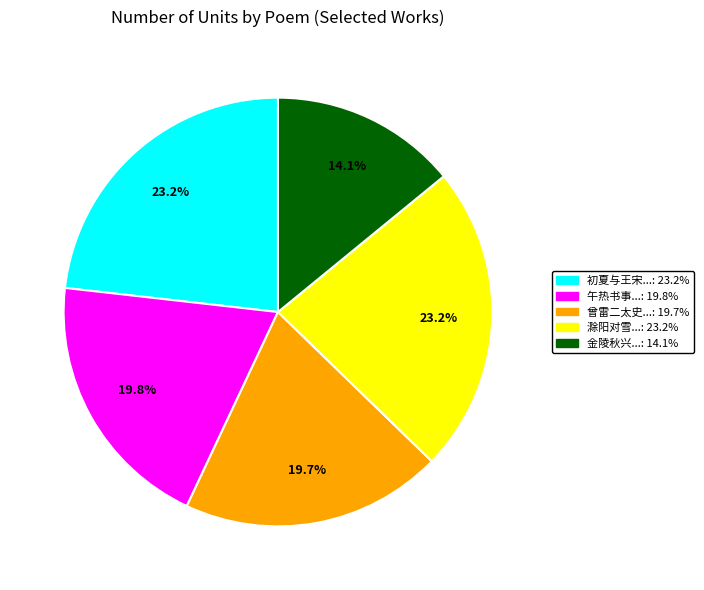

Does any single category account for the majority?

No